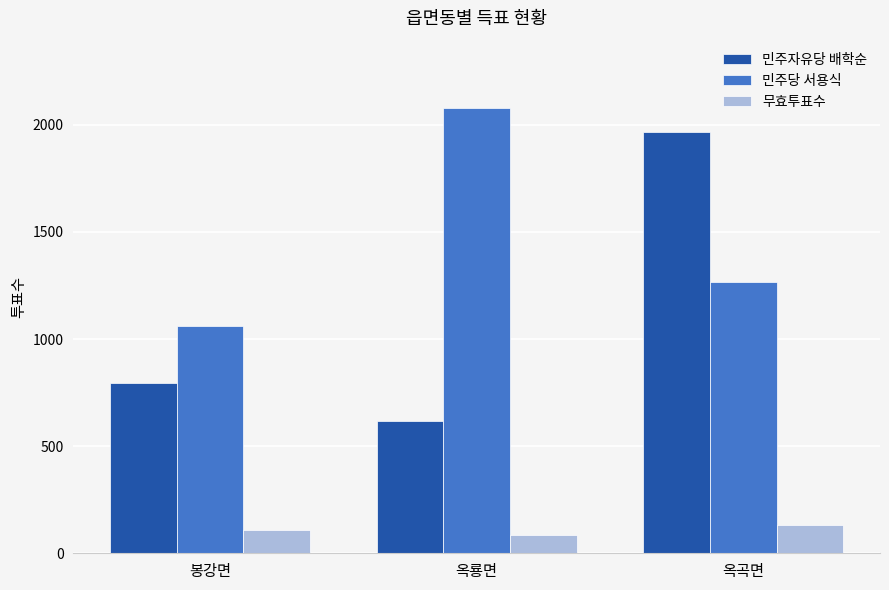

What is the spread (max minus min) of values at 봉강면?

949